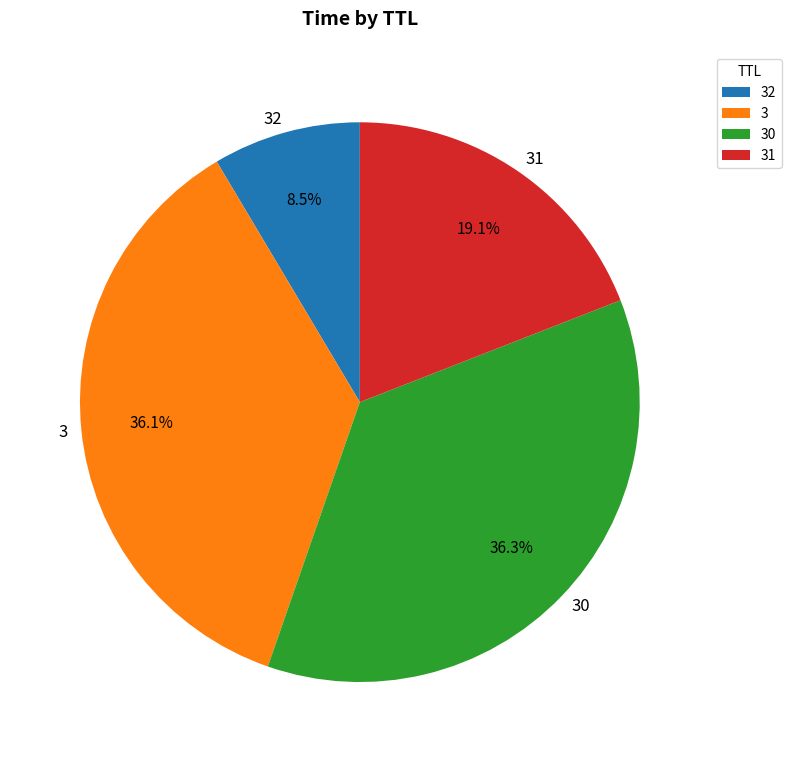

What percentage is NOT represented by 31?

80.9%